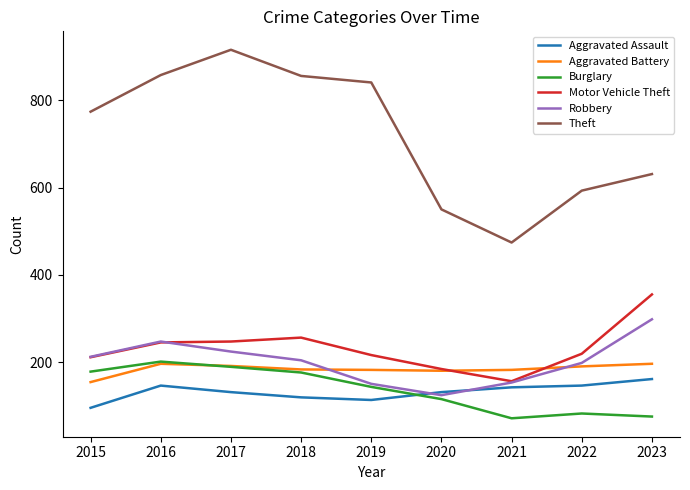

What is the lowest value of the Motor Vehicle Theft series?

156